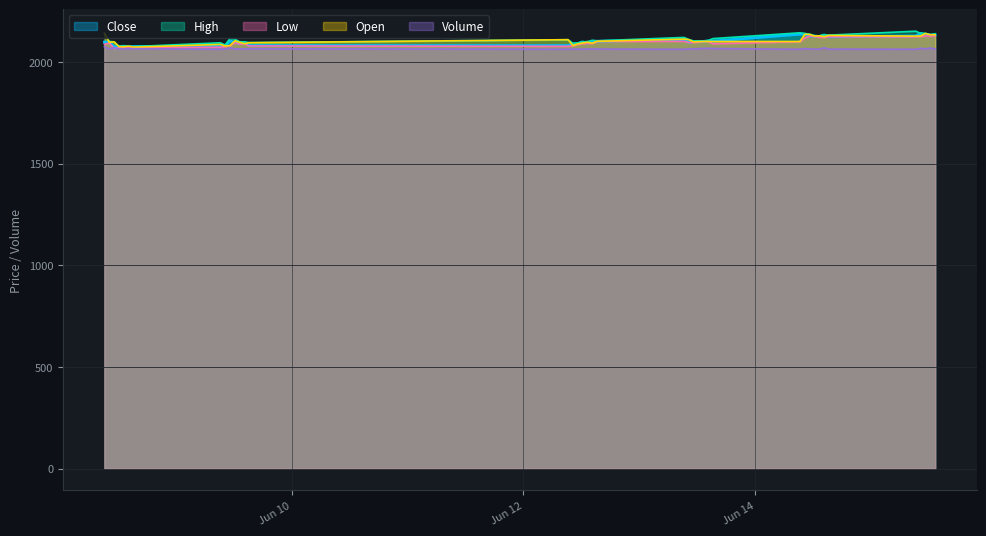

Where is the first local minimum for Low?

2023-06-08 11:15